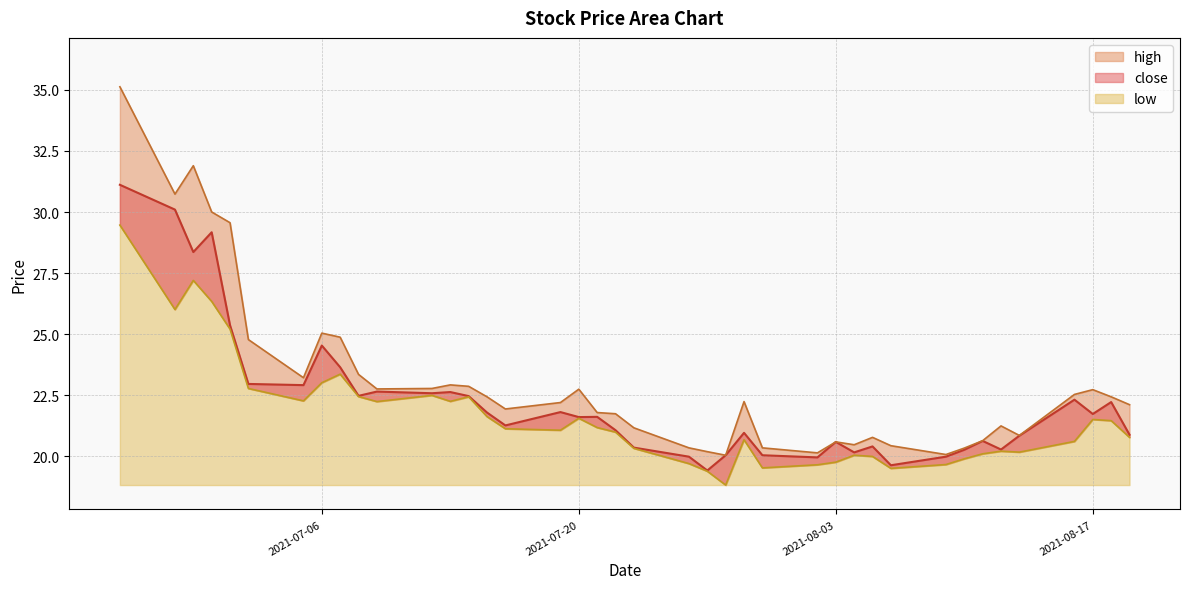

True or false: close has a value of 32.2 at 2021-08-03.

False